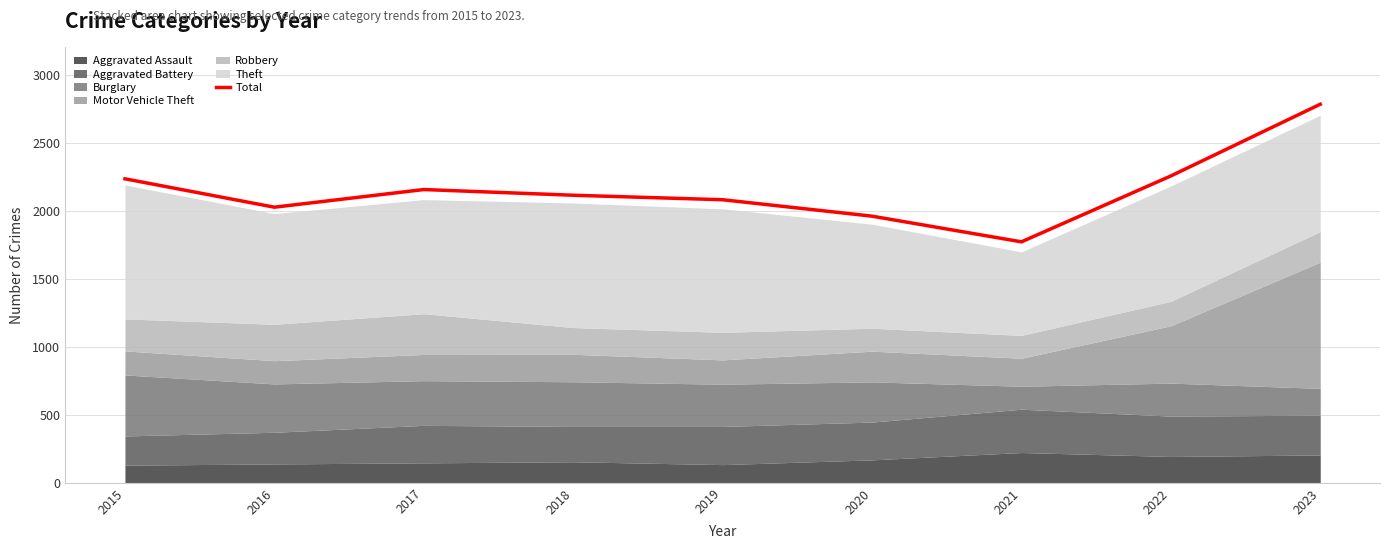

How many data points does each series have?

9